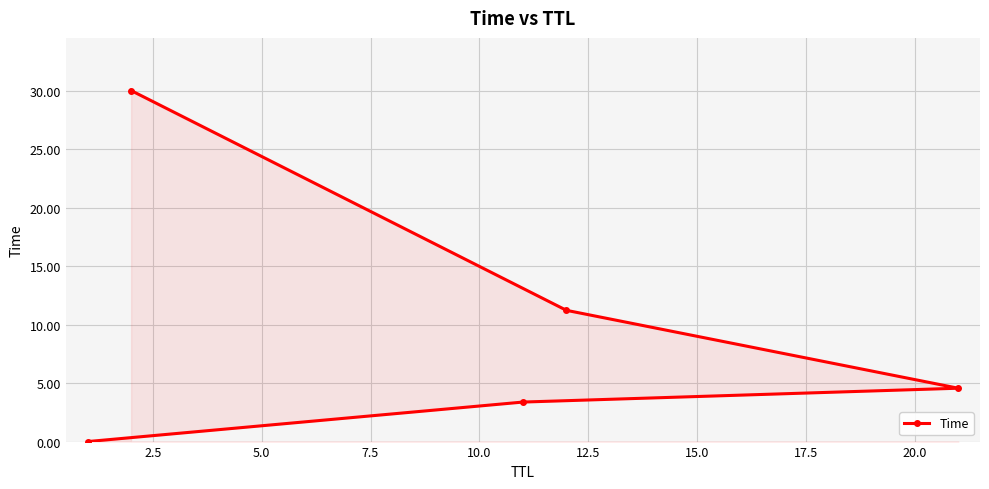

What is the value of the 4th point from the left?

11.2